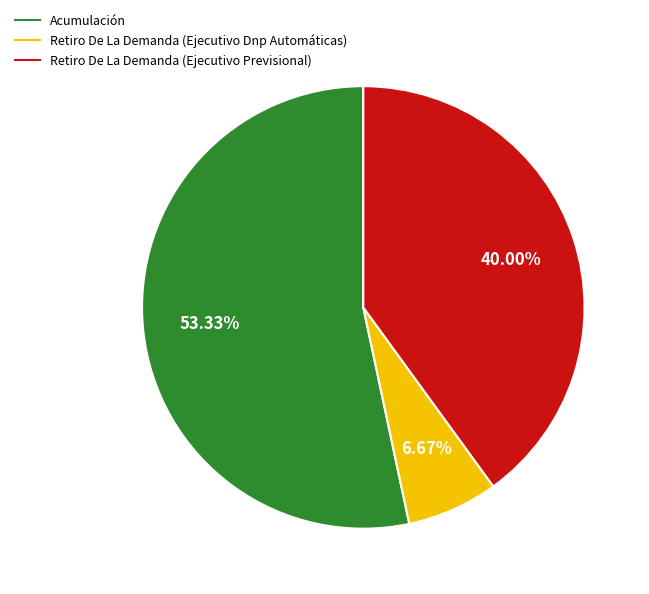

To the nearest percent, what portion does Retiro De La Demanda (Ejecutivo Dnp Automáticas) represent?

7%